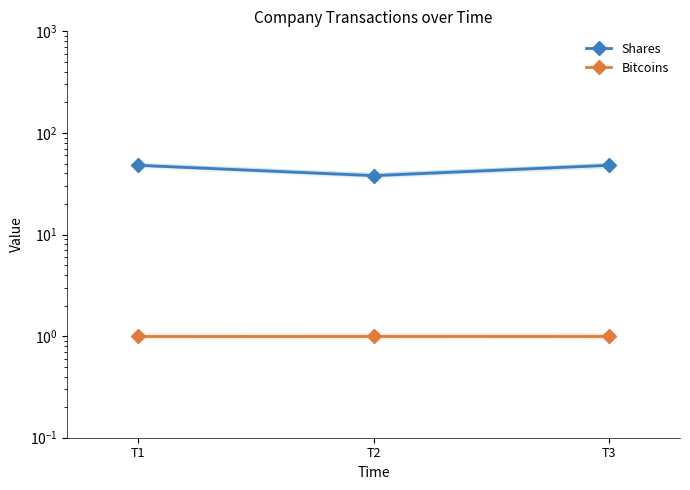

At how many categories does at least one series exceed 22?

3